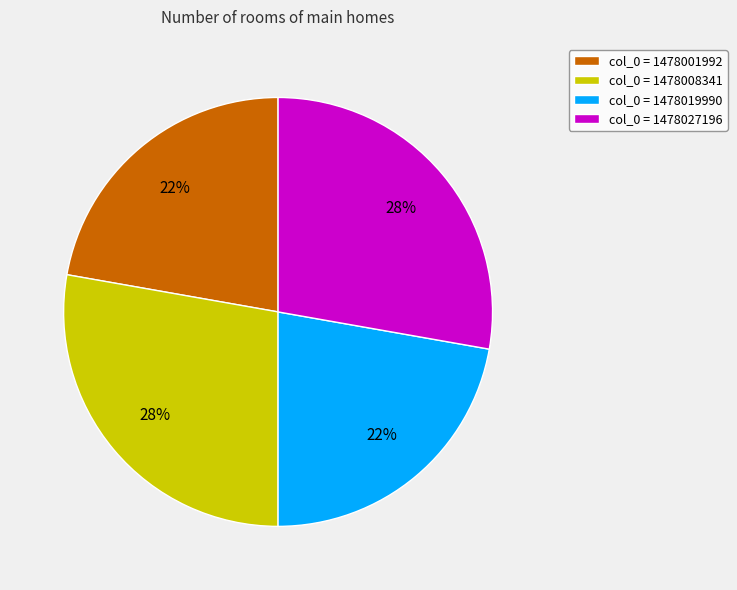

What percentage is the col_0 = 1478019990 slice, to the nearest percent?

22%